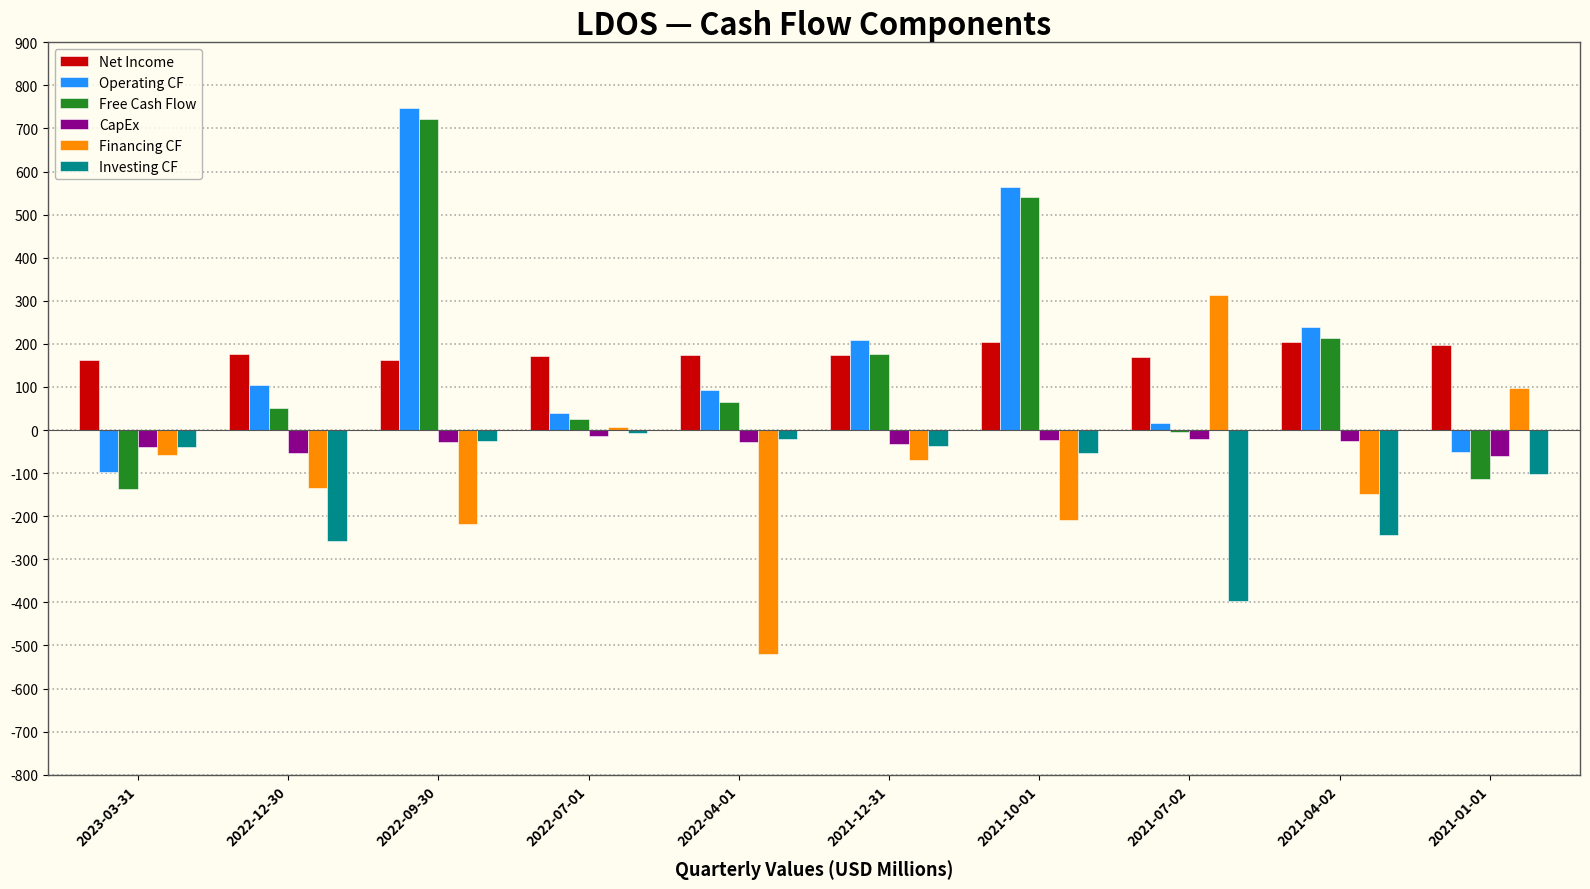

How many series are shown in this chart?

6